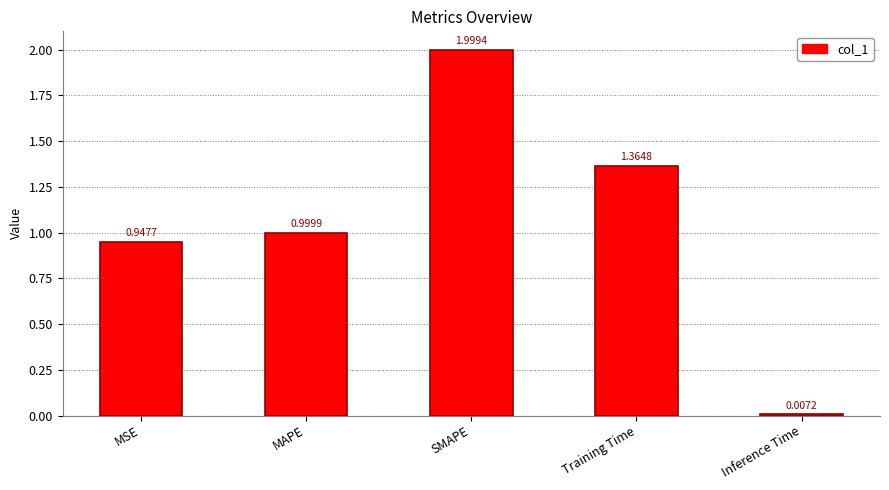

What is the average value?

1.1